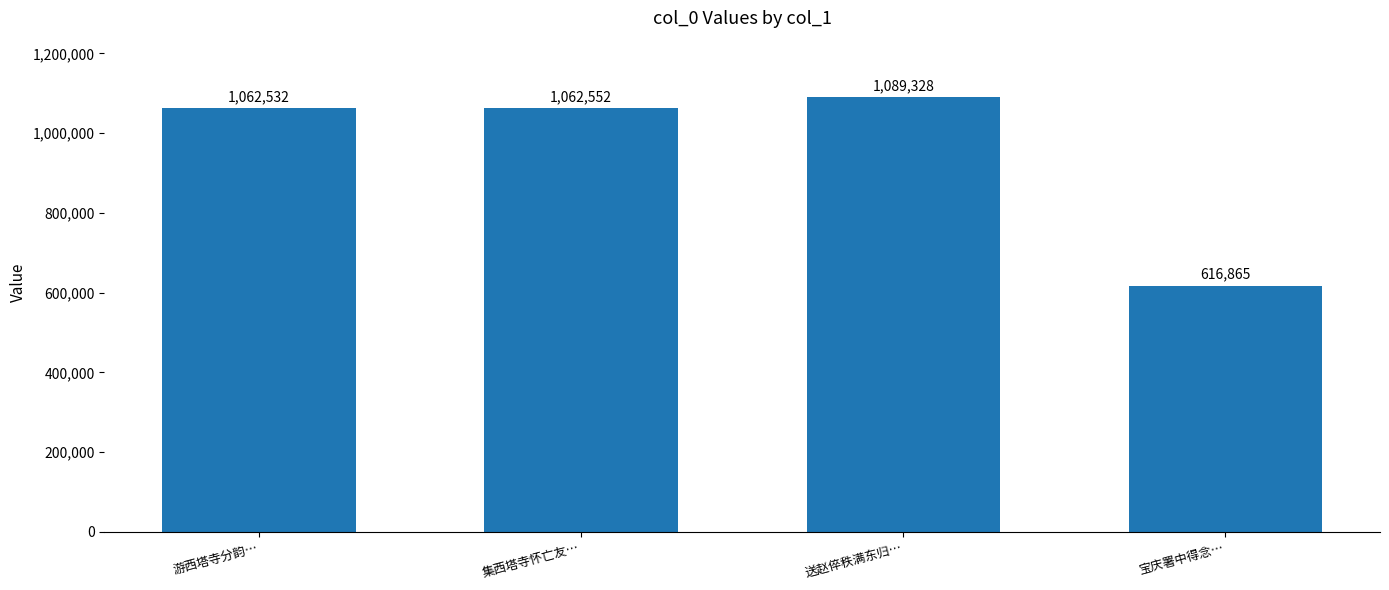

At which label is the value closest to 853096?

游西塔寺分韵…